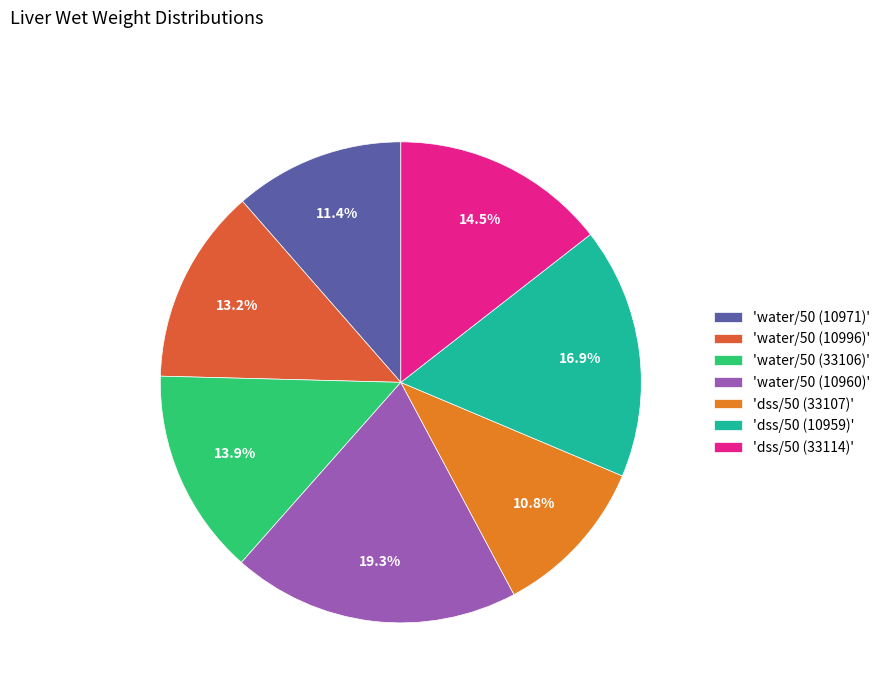

Is 'water/50 (10996)' the majority of the pie?

No